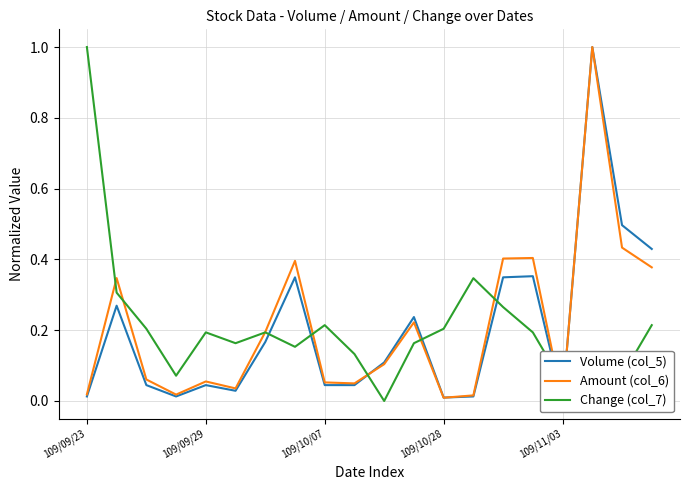

What is the maximum value for Change (col_7)?

1.0